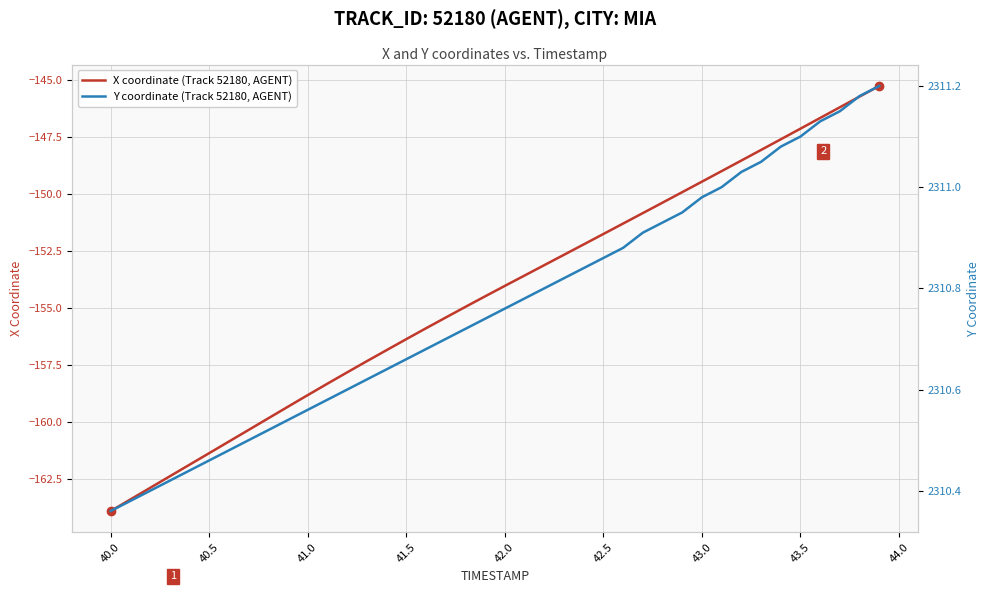

What are all the series names shown in the legend?

X coordinate (Track 52180, AGENT), Y coordinate (Track 52180, AGENT)